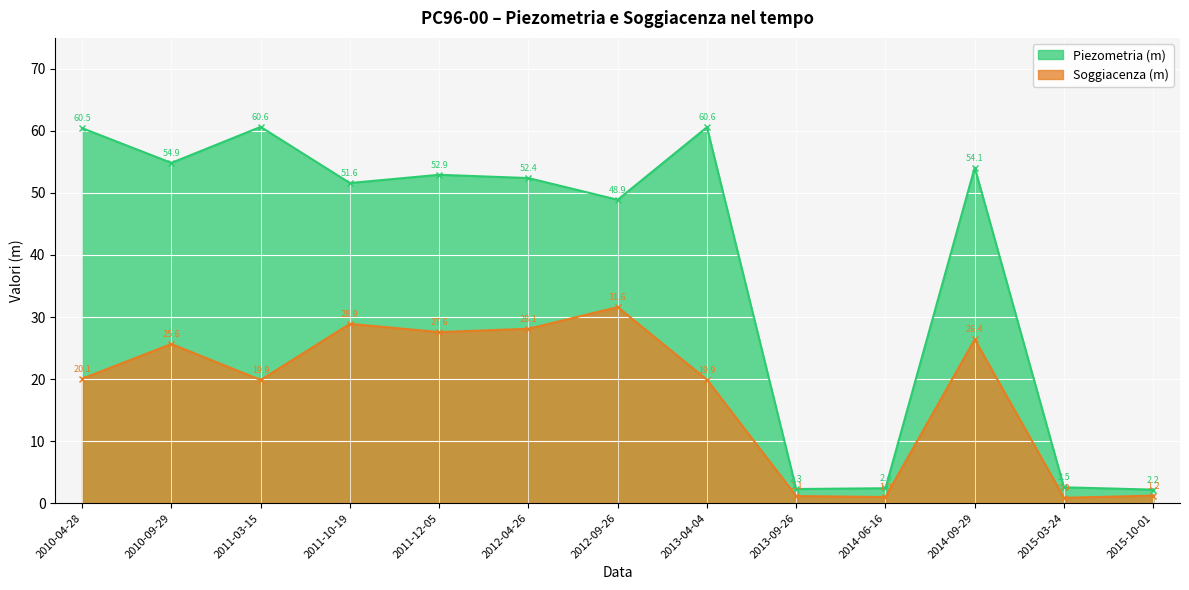

What is the difference between the highest and lowest values at 2012-09-26?

17.3